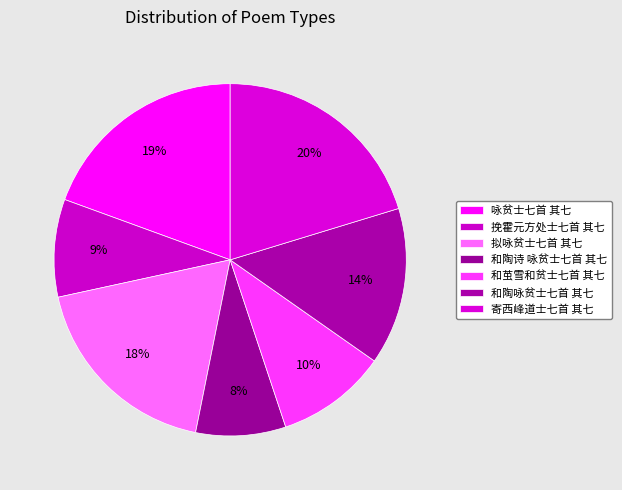

Which category has the smallest portion of the pie?

和陶诗 咏贫士七首 其七